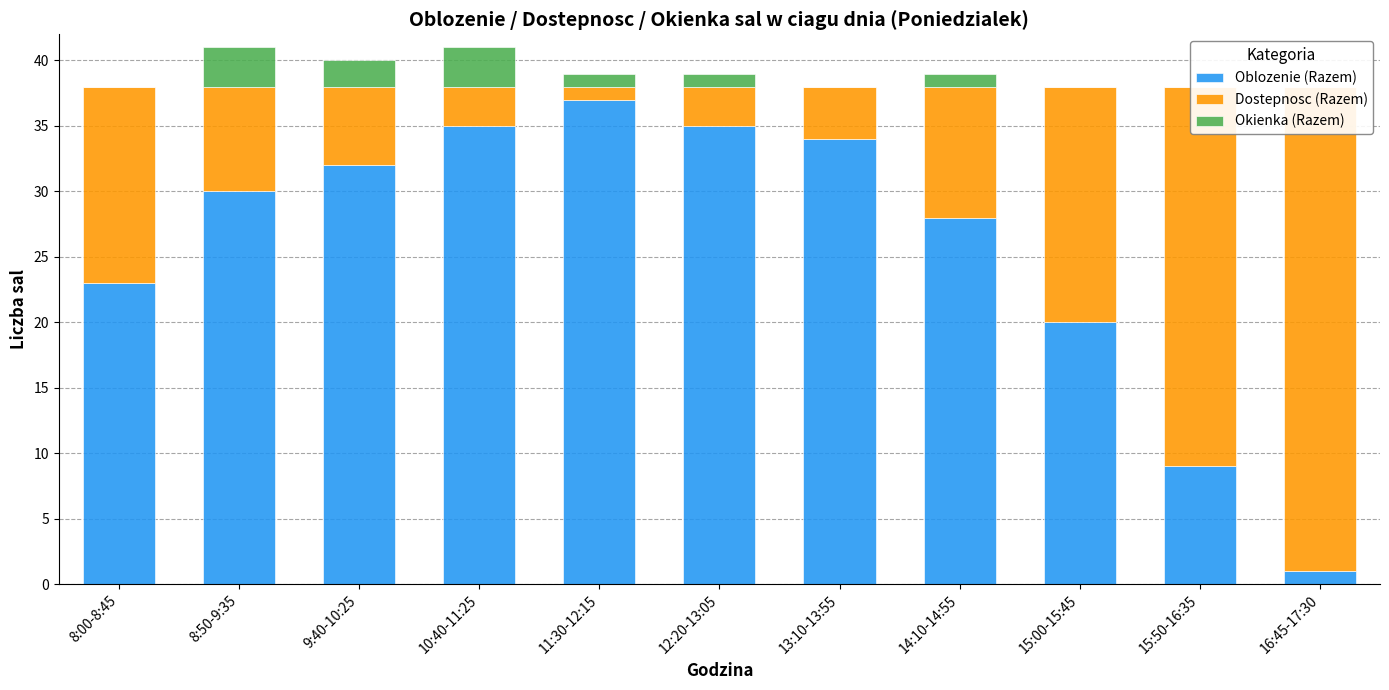

Reading left to right, extract all data points from this chart.

Oblozenie (Razem): 23	30	32	35	37	35	34	28	20	9	1
Dostepnosc (Razem): 15	8	6	3	1	3	4	10	18	29	37
Okienka (Razem): 0	3	2	3	1	1	0	1	0	0	0